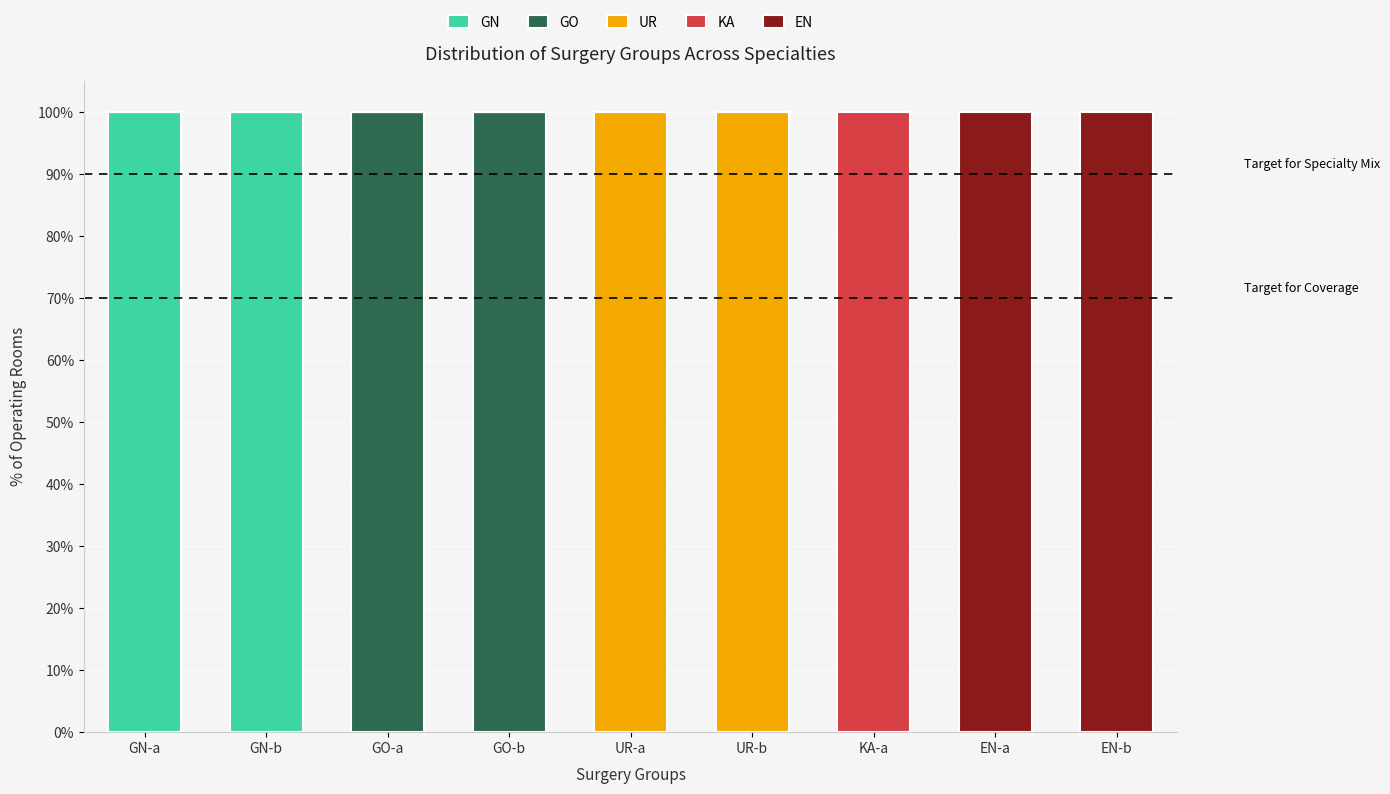

What is the sum of all GN values?

200